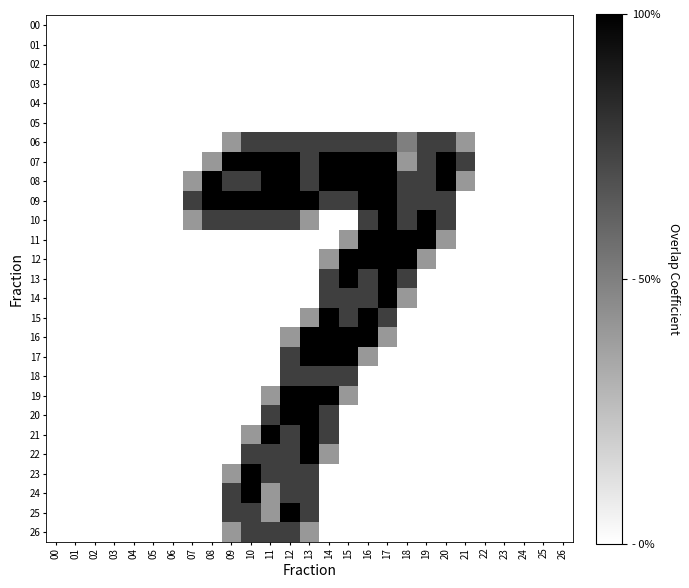

Which series has the widest spread of values?

07